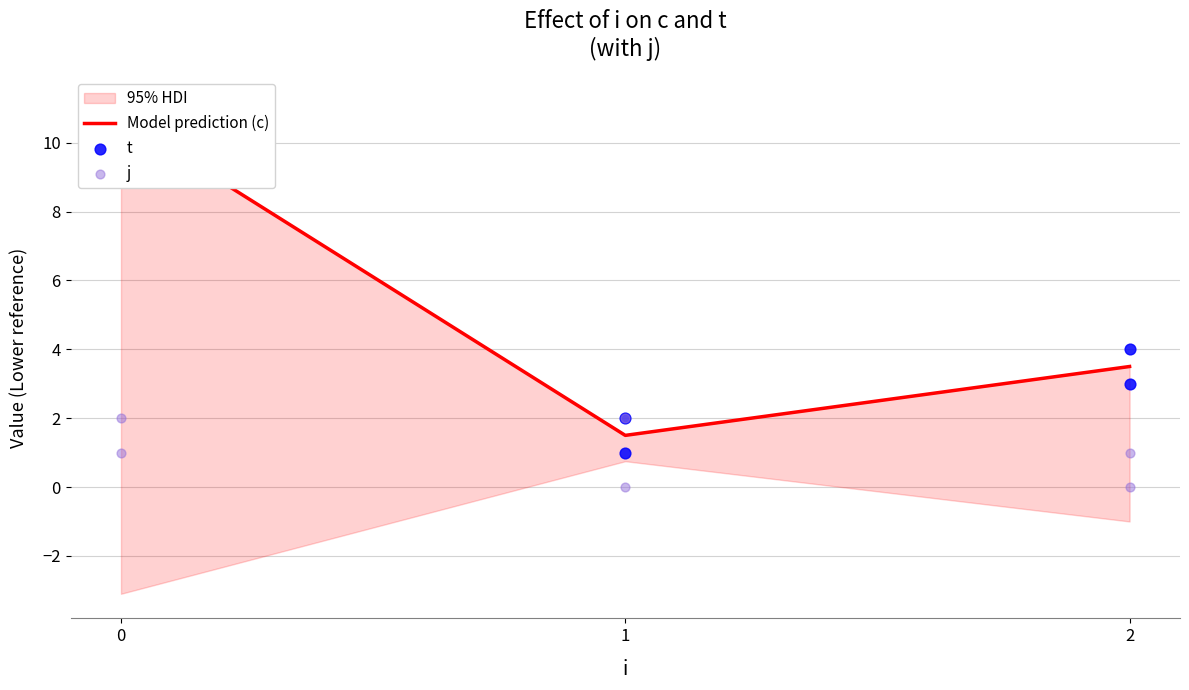

What is the total value across all series at 2?

4.0